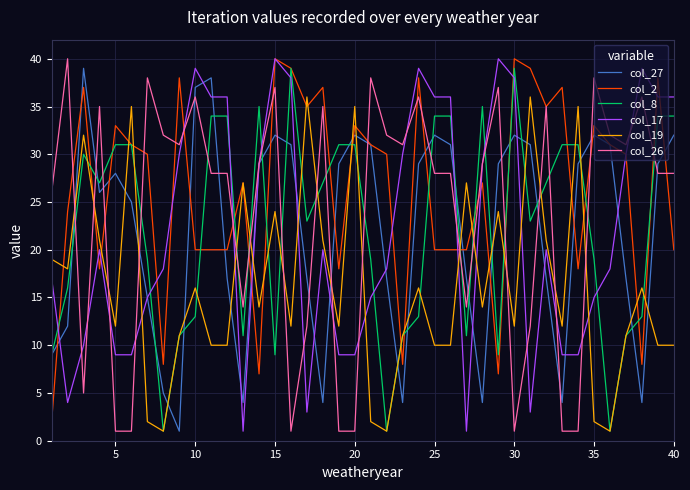

Reading right to left, list all the values displayed in this chart.

col_27: 32	29	4	17	31	32	29	4	17	31	32	29	4	17	31	32	29	4	17	31	32	29	4	17	31	32	29	4	17	38	37	1	5	15	25	28	26	39	12	9
col_2: 20	38	8	30	31	33	18	37	35	39	40	7	27	20	20	20	38	8	30	31	33	18	37	35	39	40	7	27	20	20	20	38	8	30	31	33	18	37	24	2
col_8: 34	34	13	11	1	19	31	31	27	23	39	9	35	11	34	34	13	11	1	19	31	31	27	23	39	9	35	11	34	34	13	11	1	19	31	31	27	30	16	9
col_17: 36	36	39	30	18	15	9	9	20	3	38	40	29	1	36	36	39	30	18	15	9	9	20	3	38	40	29	1	36	36	39	30	18	15	9	9	20	10	4	17
col_19: 10	10	16	11	1	2	35	12	21	36	12	24	14	27	10	10	16	11	1	2	35	12	21	36	12	24	14	27	10	10	16	11	1	2	35	12	21	32	18	19
col_26: 28	28	36	31	32	38	1	1	35	12	1	37	29	14	28	28	36	31	32	38	1	1	35	12	1	37	29	14	28	28	36	31	32	38	1	1	35	5	40	26